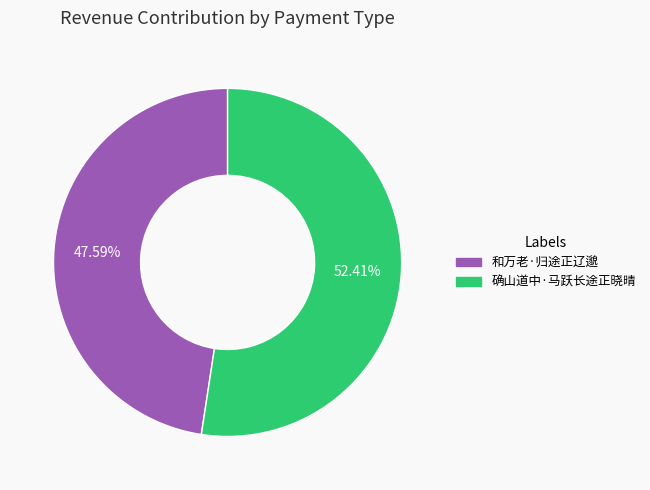

Does 和万老·归途正辽邈 account for over 50% of the chart?

No